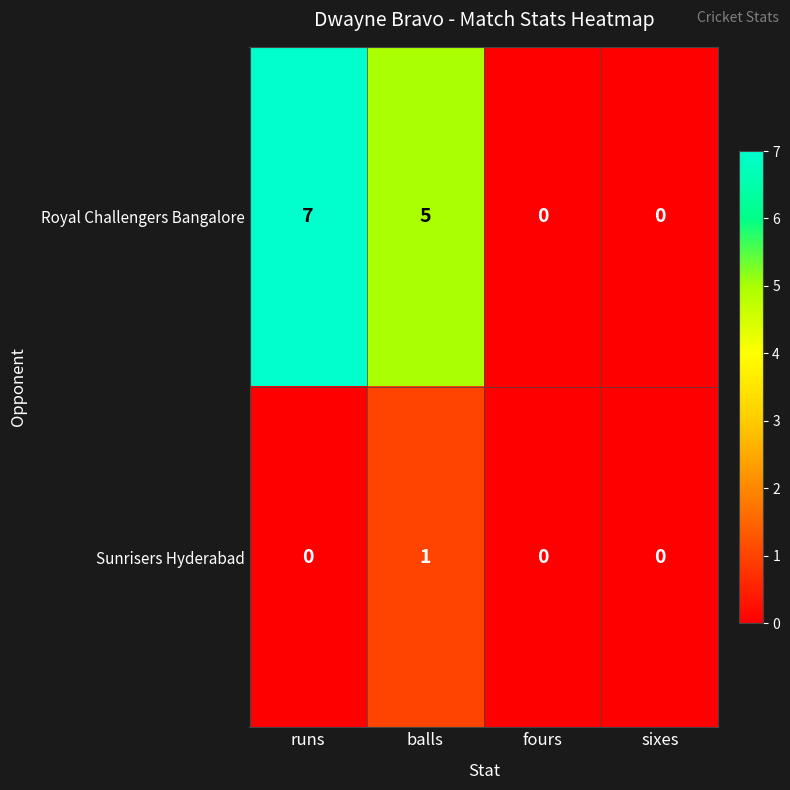

At which label does Royal Challengers Bangalore first exceed 5?

runs